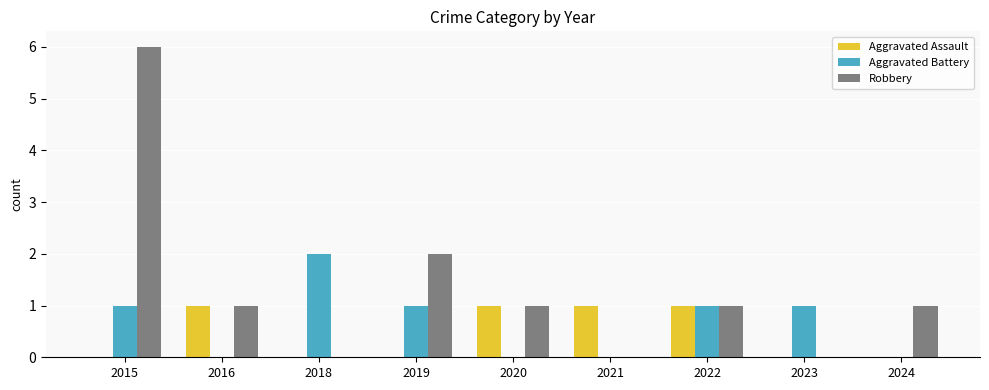

Read the Aggravated Assault value at 2020.

1